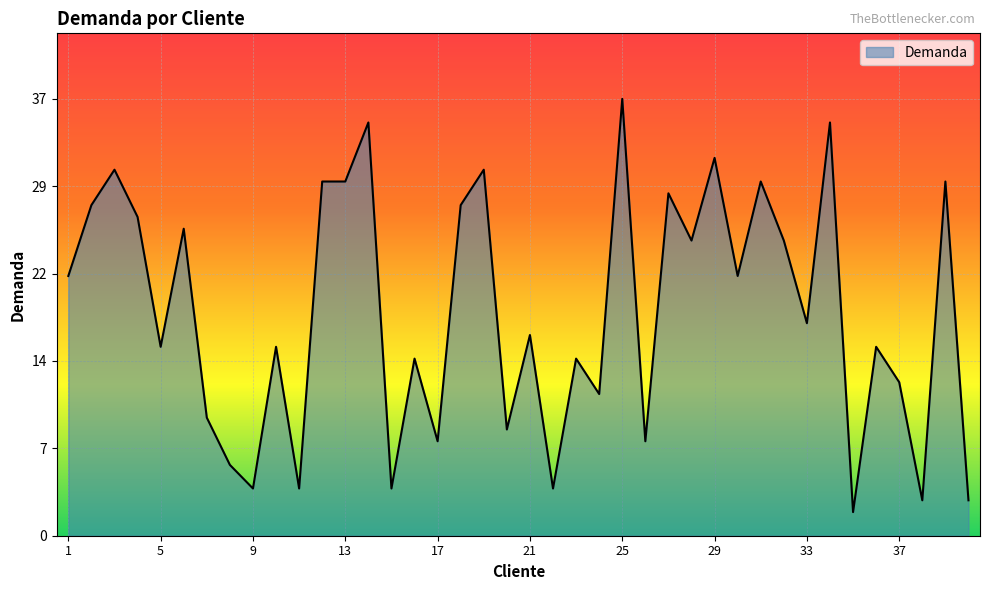

Where does the data first go above 18?

1